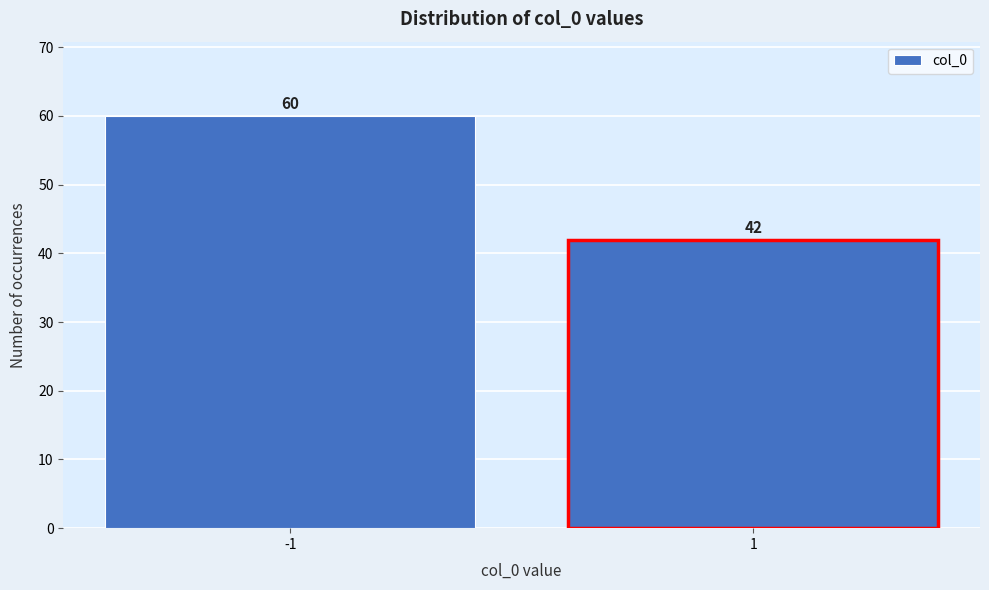

Reading left to right, list all the values displayed in this chart.

60	42